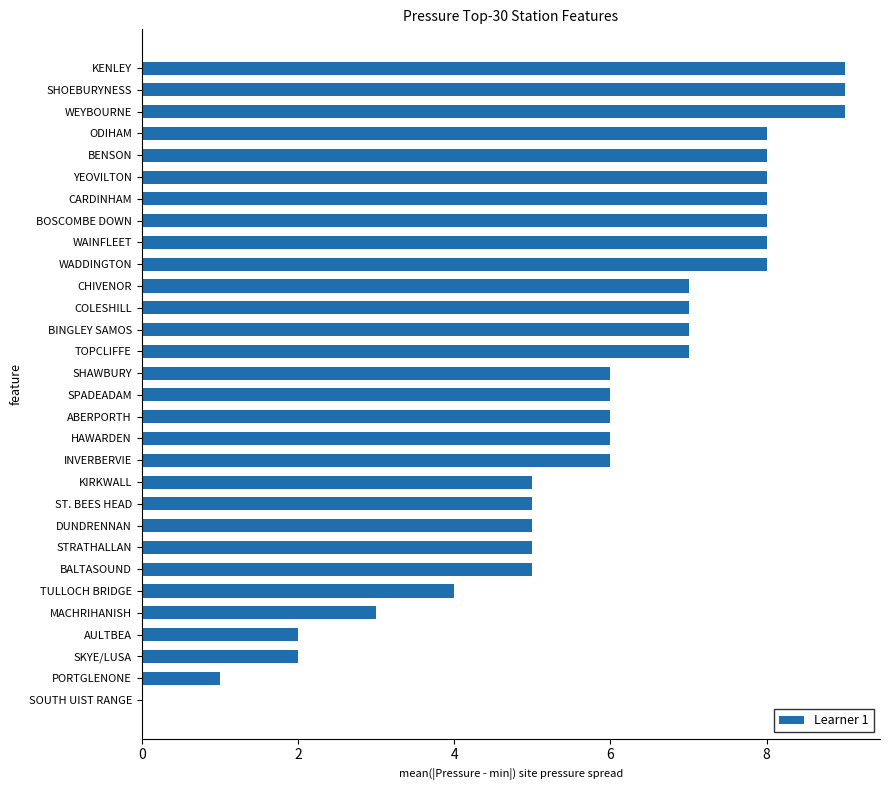

True or false: the data shows 5 at BALTASOUND.

True